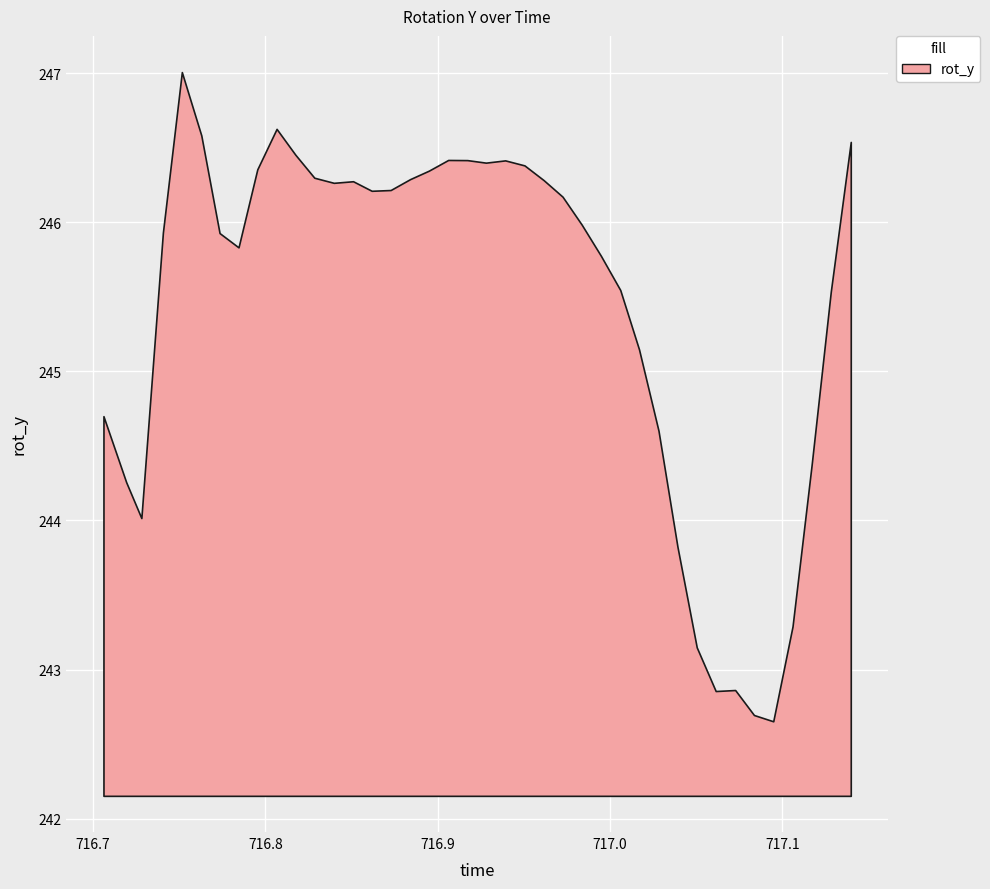

What is the sum of all values?

9816.9